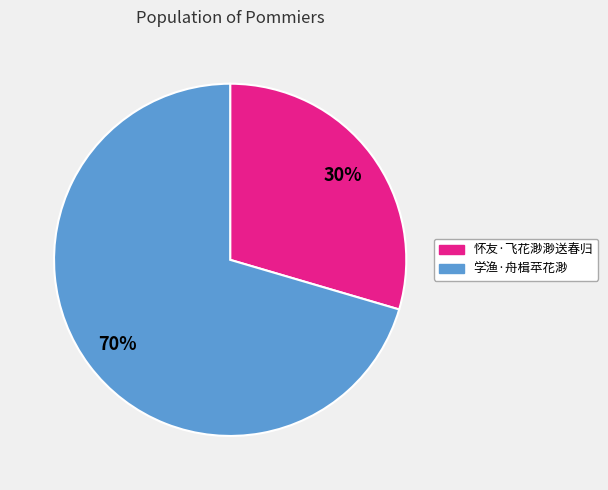

Rank the categories by value from lowest to highest.

怀友·飞花渺渺送春归, 学渔·舟楫苹花渺